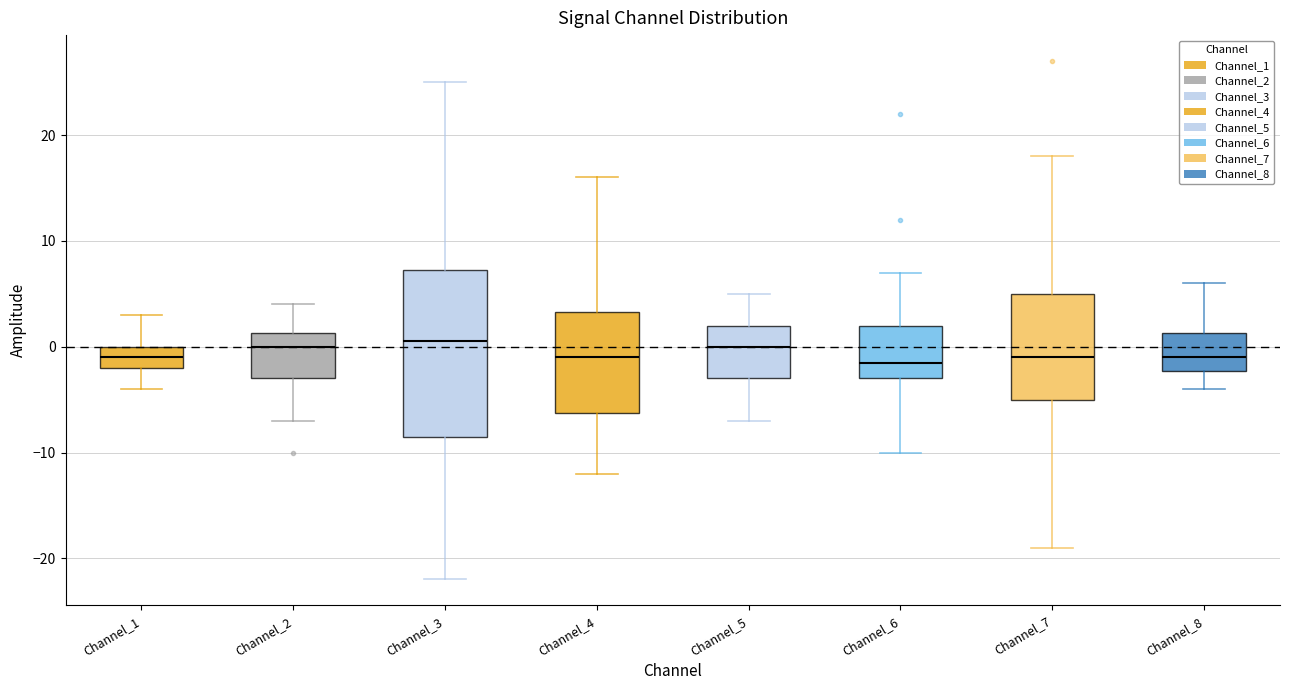

Which box is the tallest, from its lower edge to its upper edge?

Channel_3